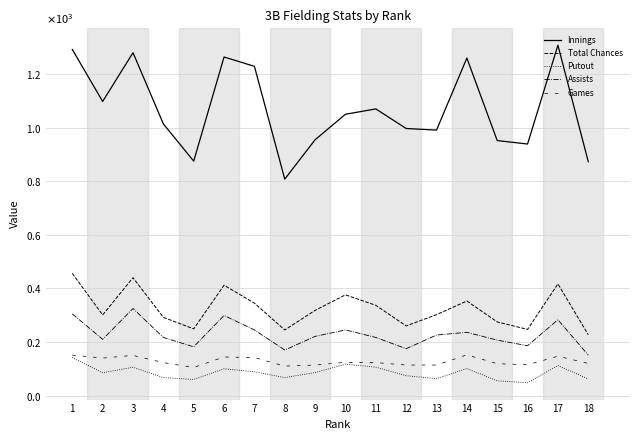

True or false: Total Chances and Innings intersect in this chart.

False